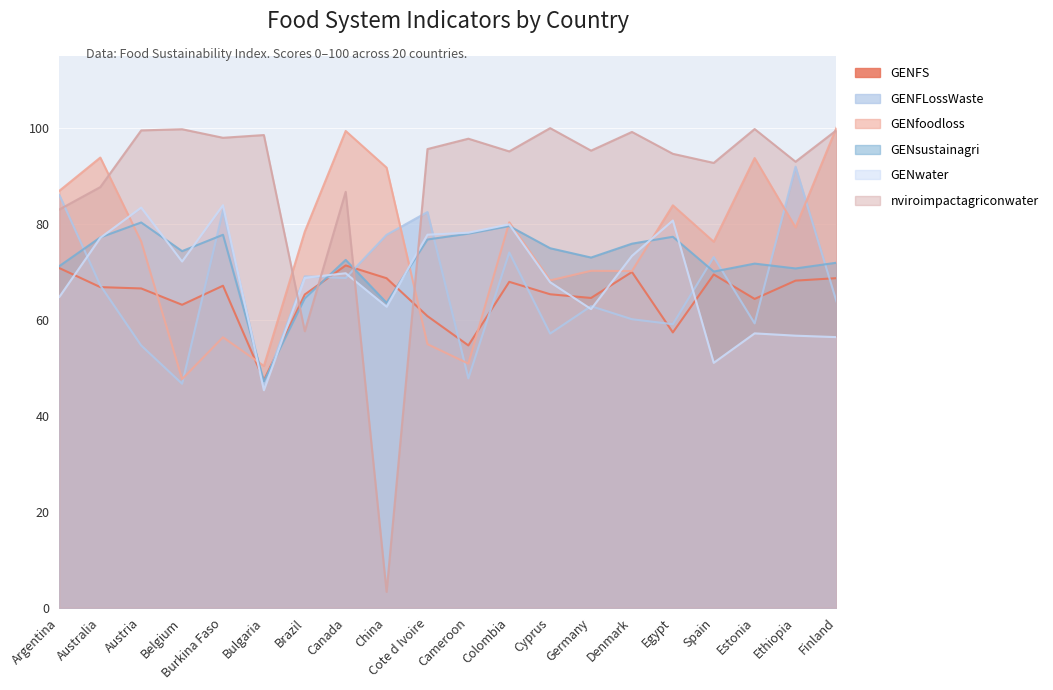

Which series has the largest range (max minus min)?

nviroimpactagriconwater